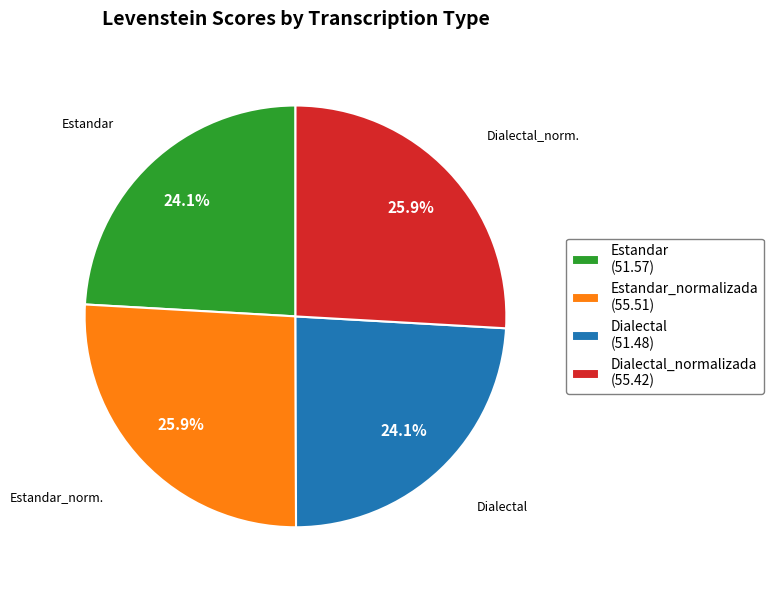

What percentage do Estandar_normalizada (55.51) and Dialectal (51.48) together represent?

50.0%